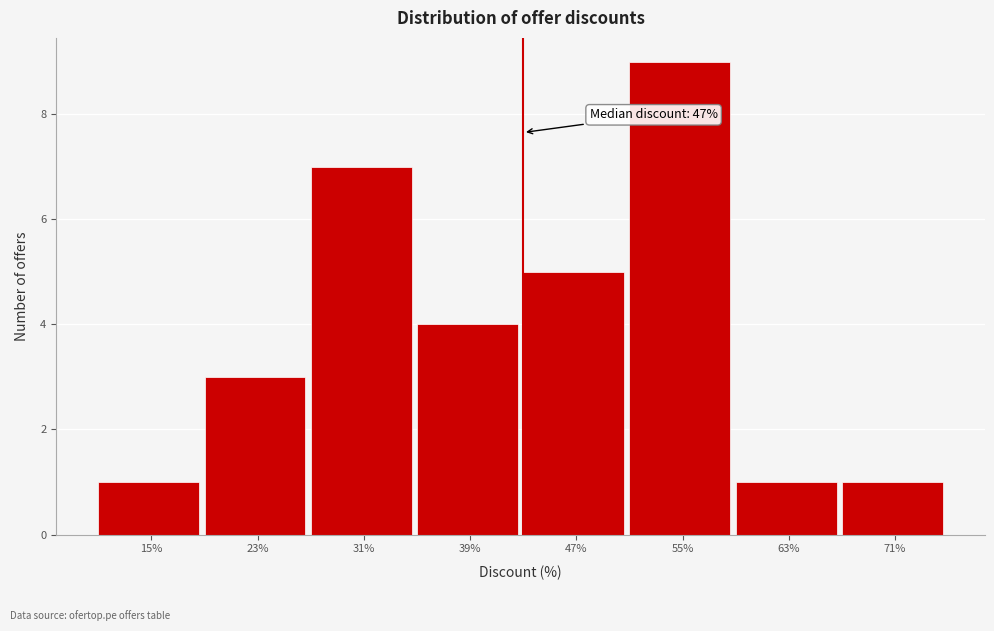

Reading right to left, extract all data points from this chart.

1	1	9	5	4	7	3	1